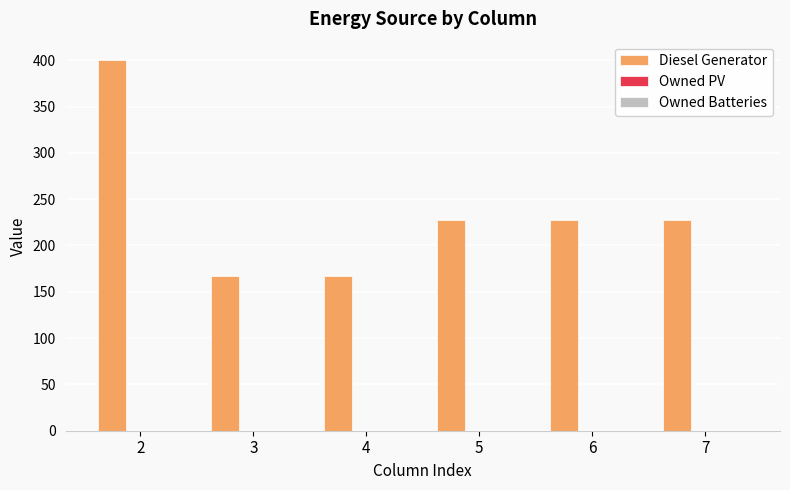

What is the minimum value shown in the chart?

167